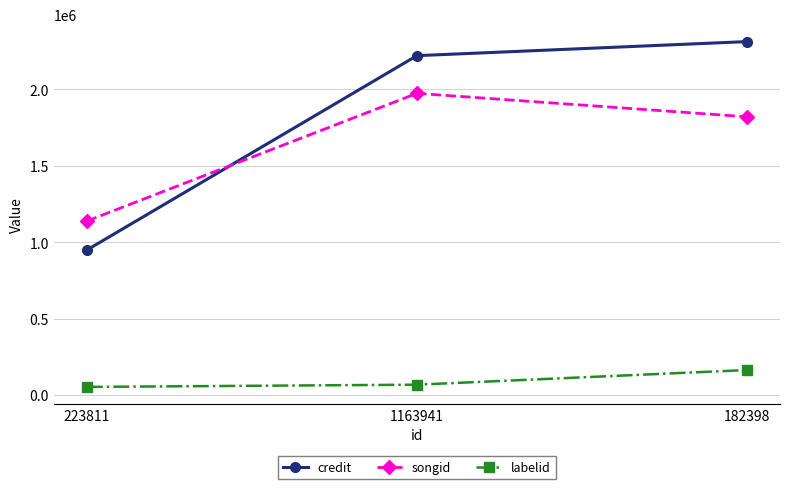

How many lines are shown in the chart?

3